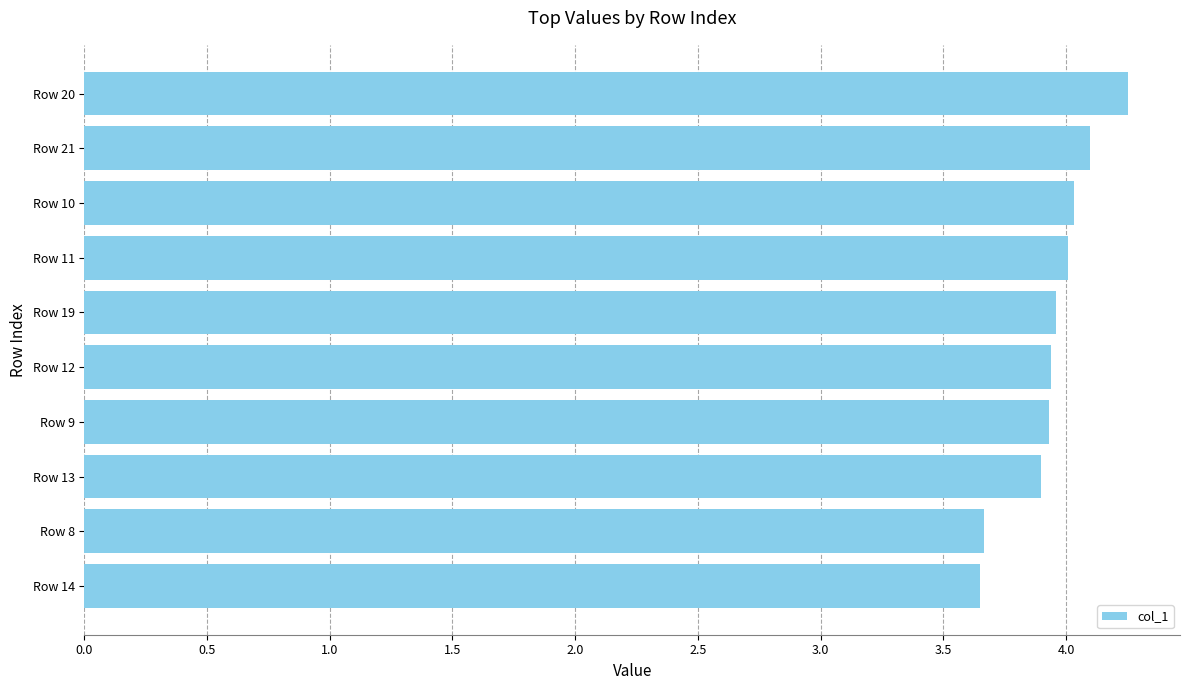

Which label corresponds to the largest value in the chart?

Row 20